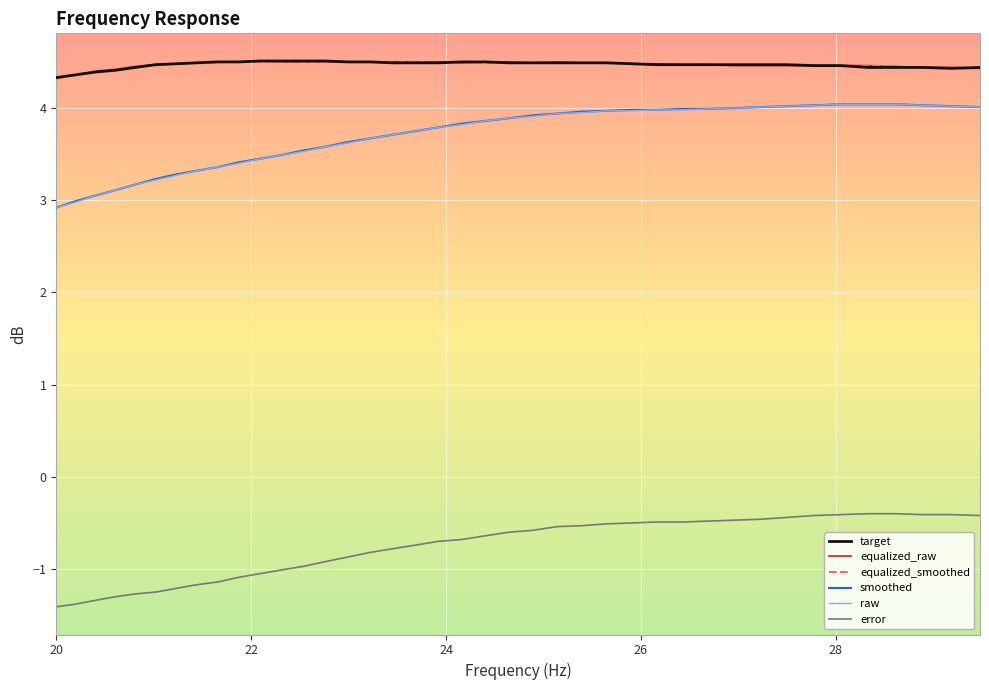

True or false: error and raw cross at least once.

False